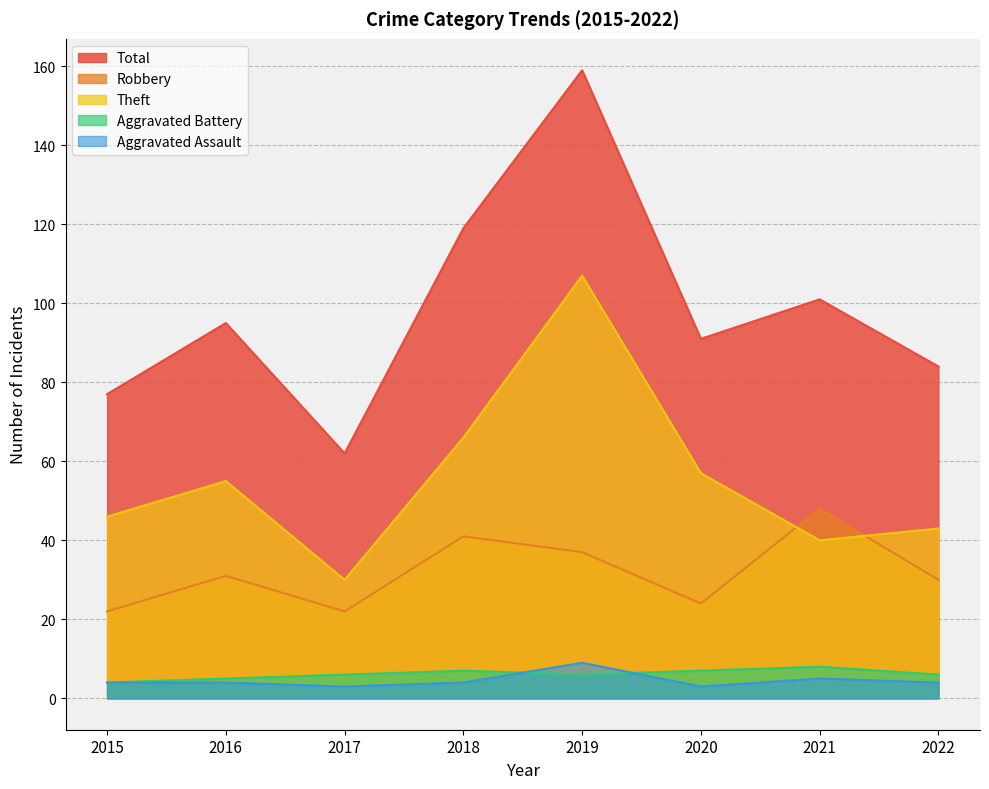

List the labels in order of Aggravated Battery value, largest first.

2021, 2018, 2020, 2017, 2019, 2022, 2016, 2015